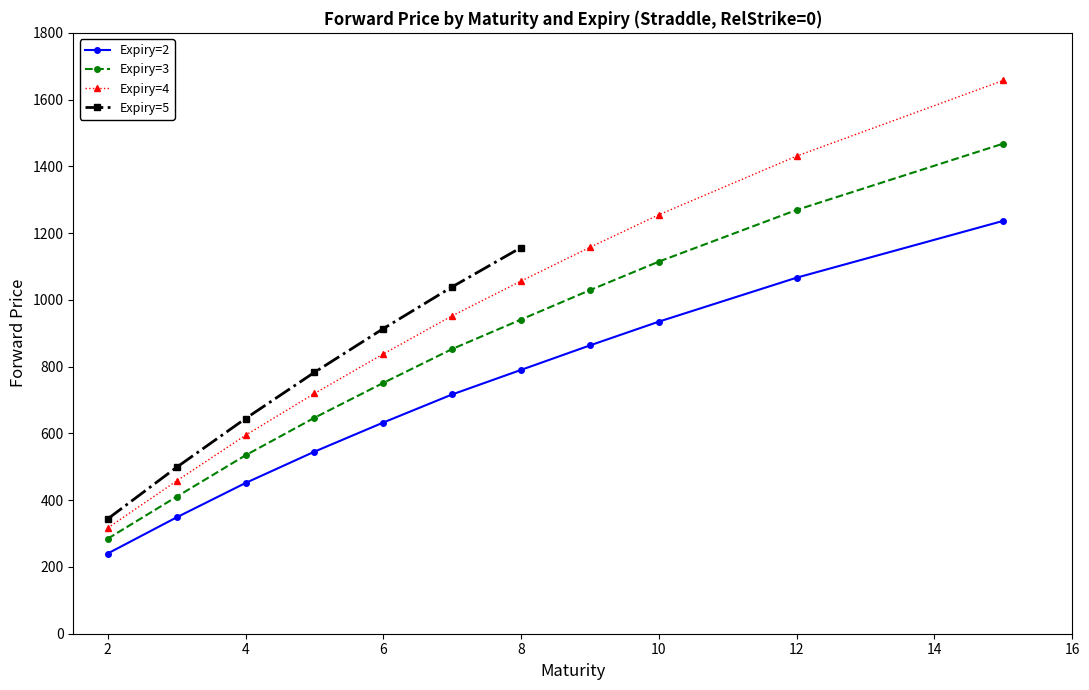

How many categories are shown in the chart?

11